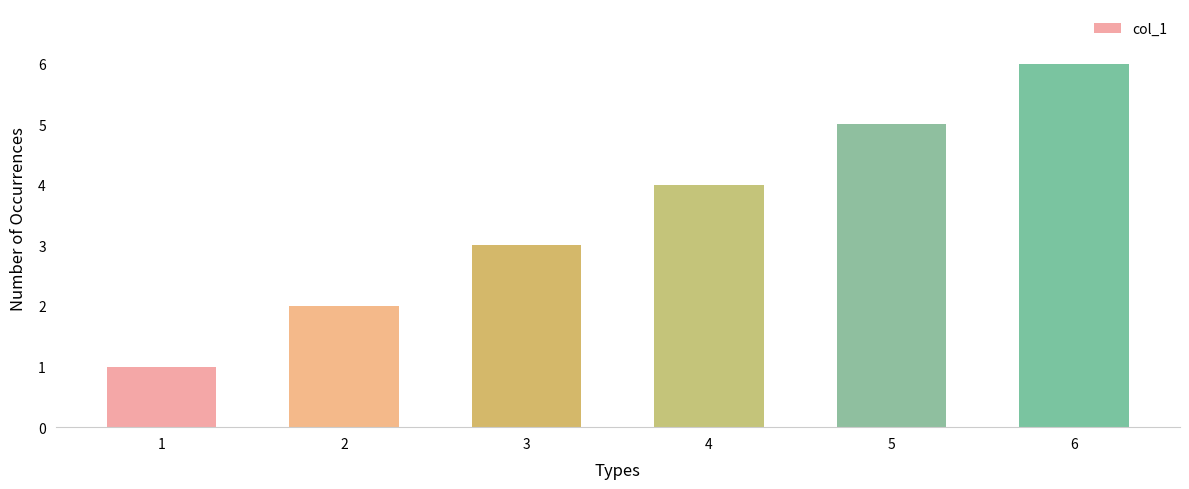

Reading left to right, what are all the values shown in this chart?

1=1	2=2	3=3	4=4	5=5	6=6